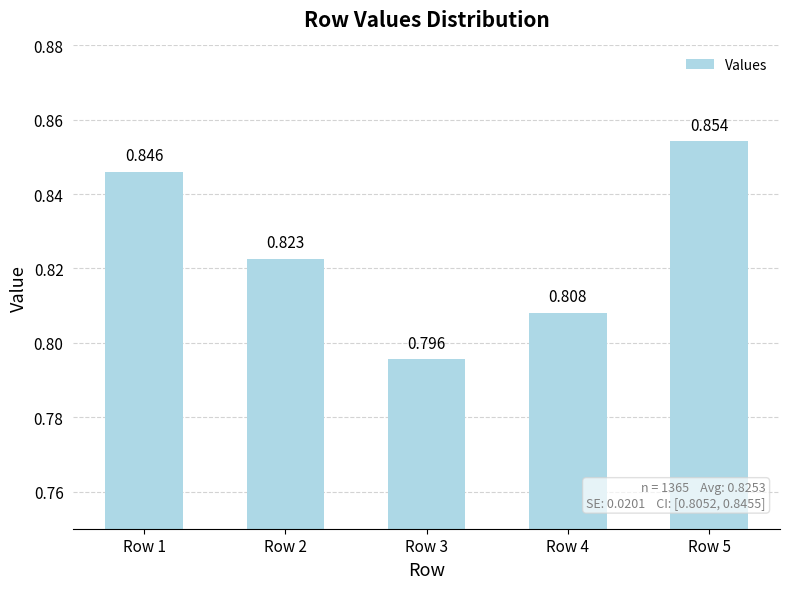

Rank the categories by value from lowest to highest.

Row 3, Row 4, Row 2, Row 1, Row 5